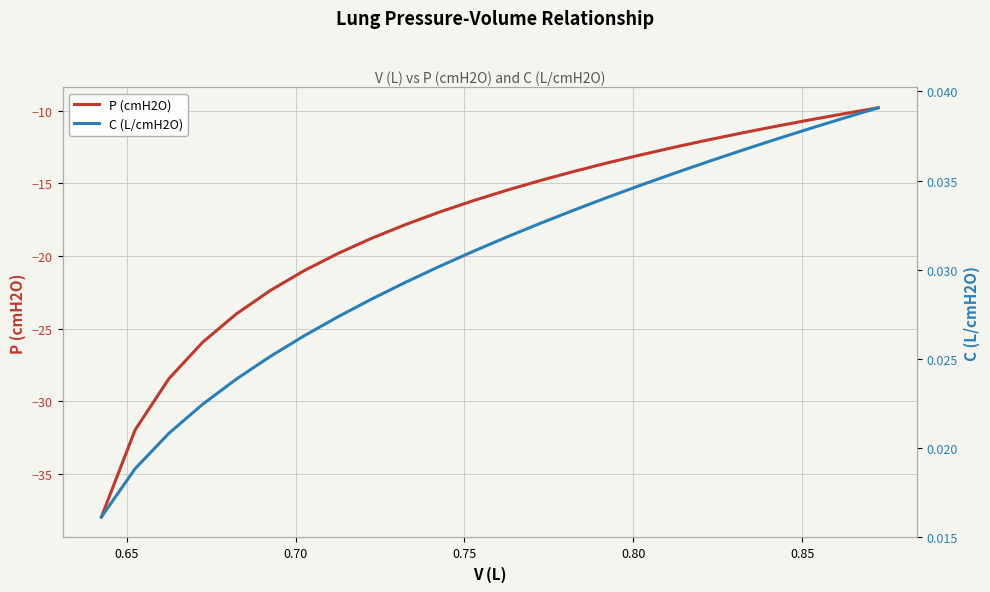

True or false: P (cmH2O) has more than 1 interior local peaks.

False